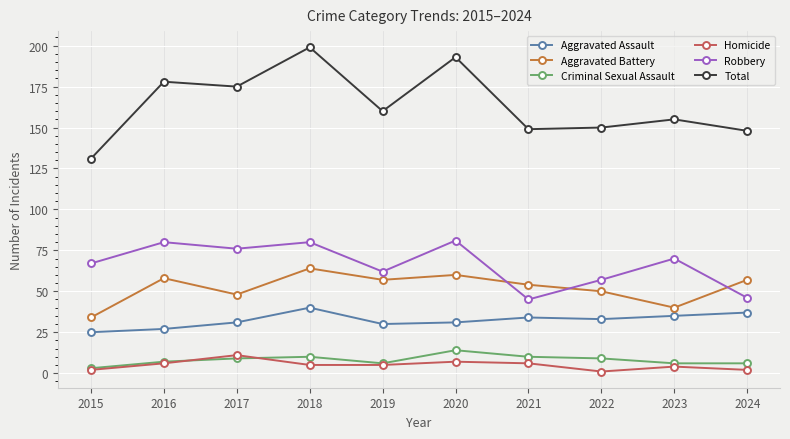

How many lines are shown in the chart?

6